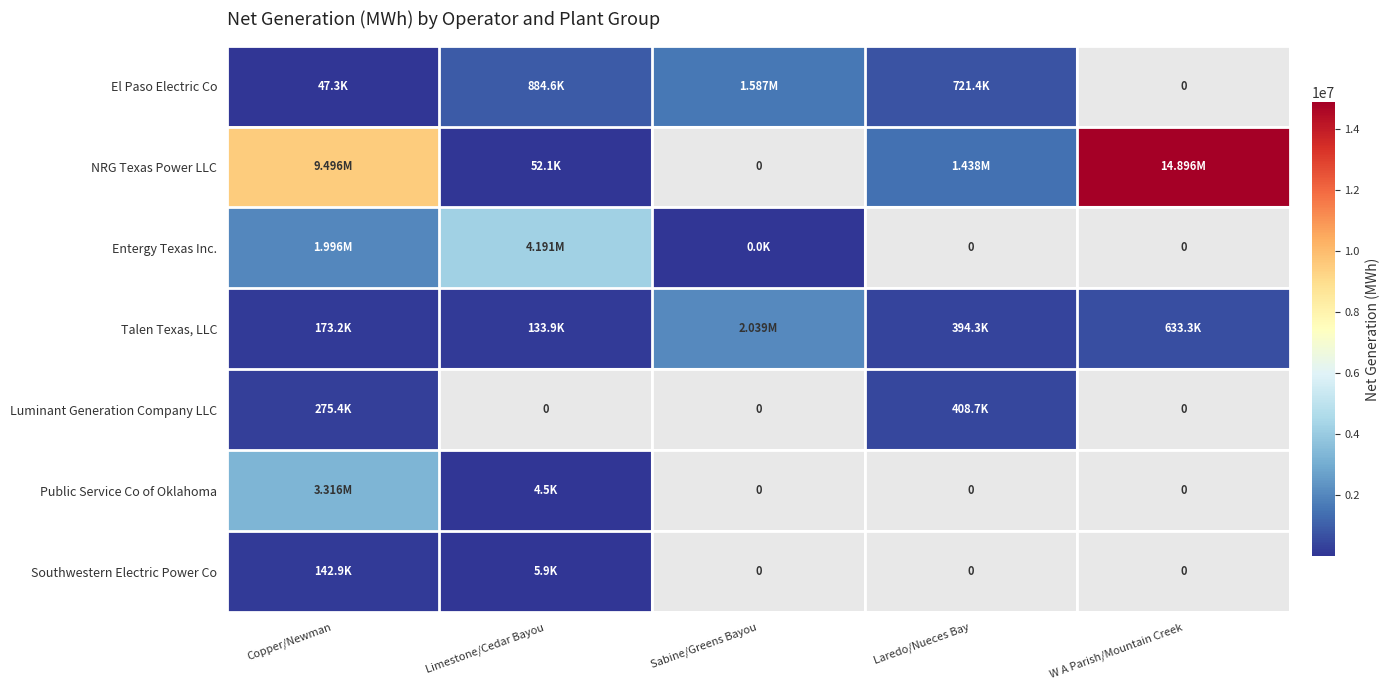

What is the sum of all NRG Texas Power LLC values?

25881833.0